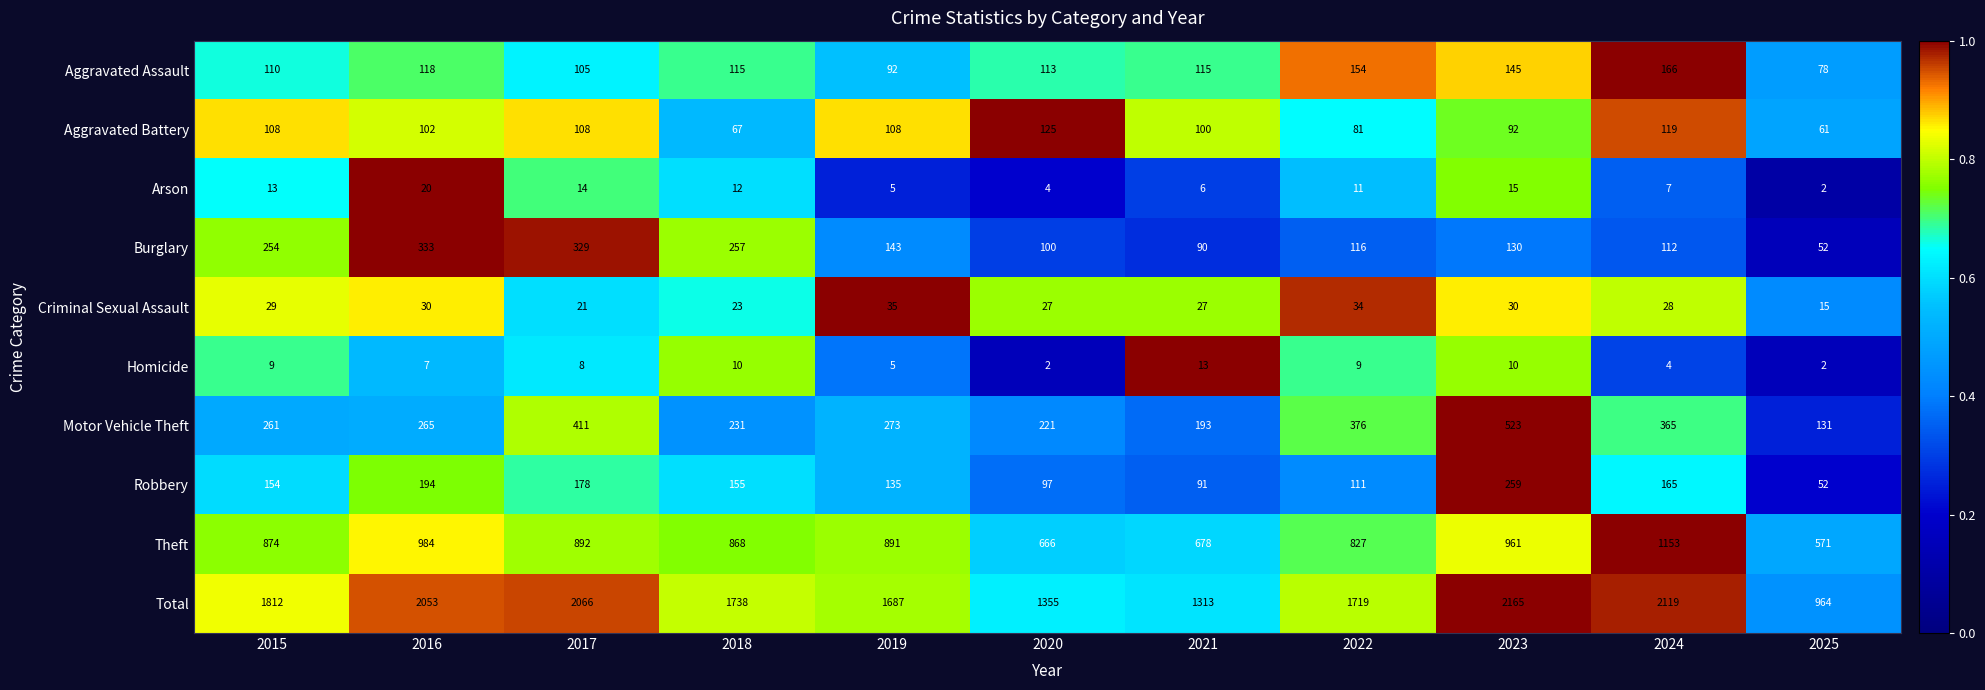

The Motor Vehicle Theft series shows 376 at 2022. True or false?

True